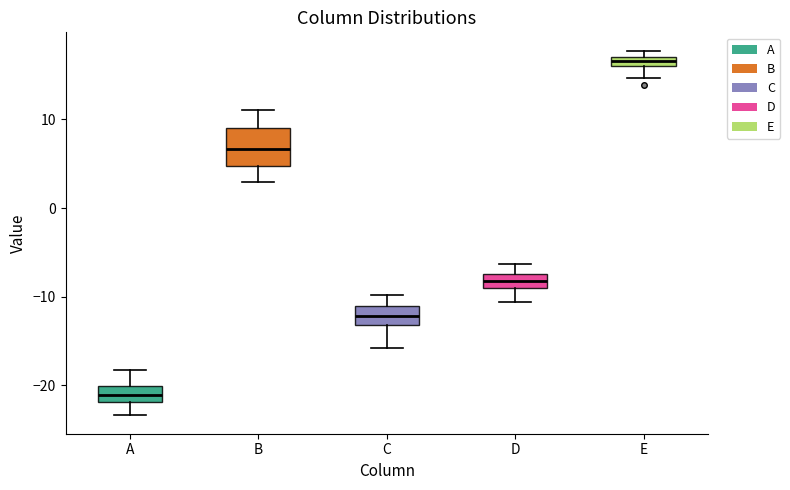

Where does the lower whisker of the box for E end on the y-axis? The values are not printed on the chart, so give them approximately, as read against the axis.

15